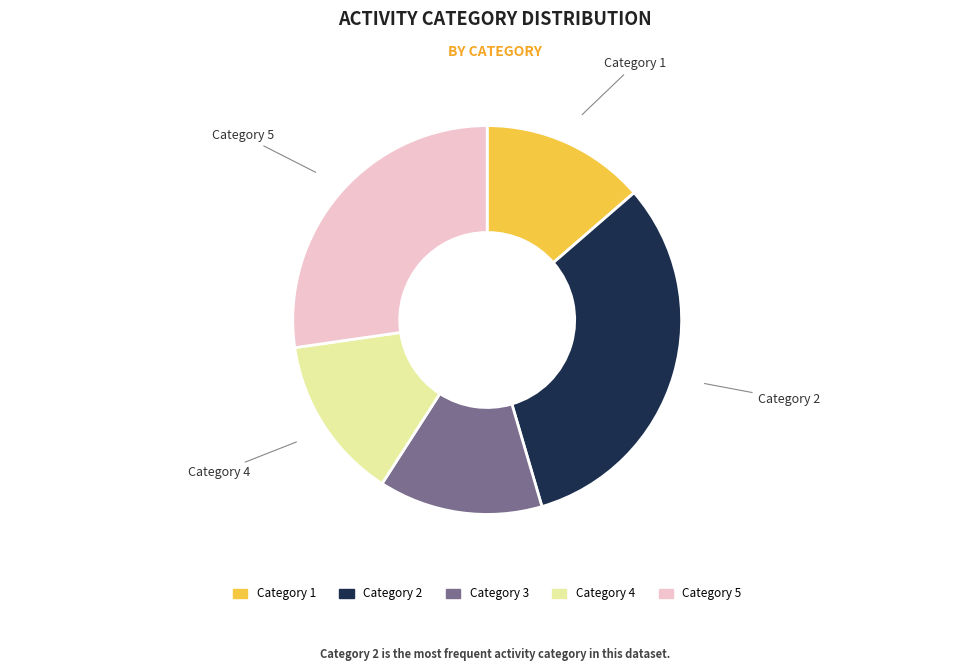

Is there any slice that represents more than half of the pie?

No